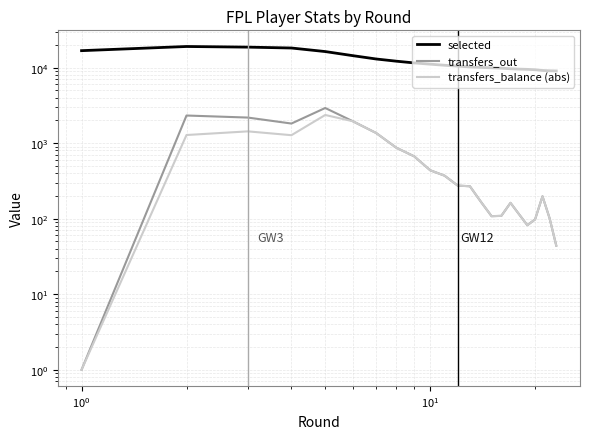

The value of transfers_balance (abs) at $\mathdefault{10^{0}}$ is 535. True or false?

False